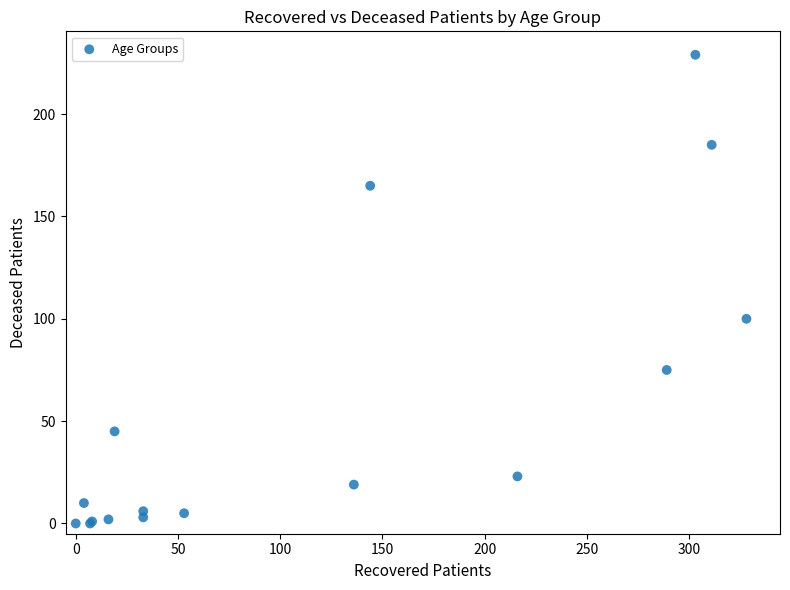

What Y value in the scatter plot is closest to 114?

100